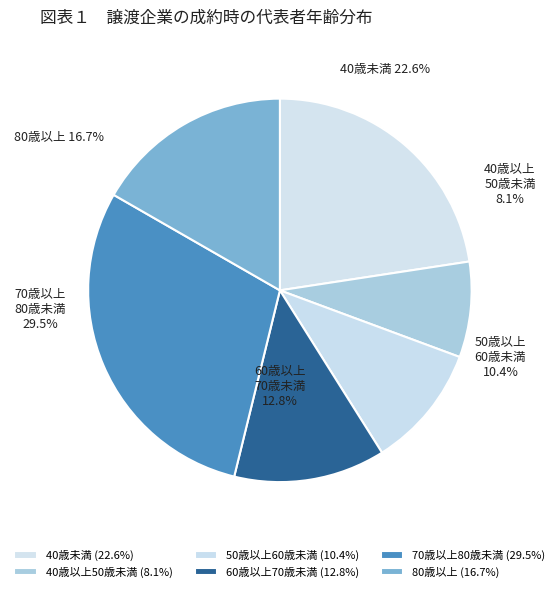

Is it true that ID:3256 (85) is 24% of the pie?

False